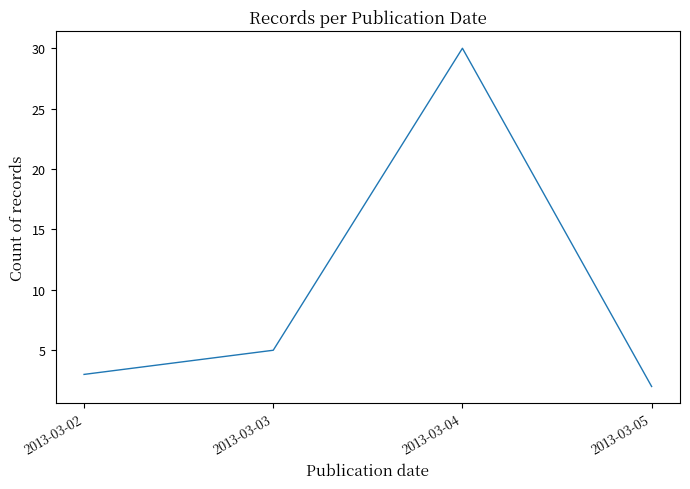

The value at 2013-03-05 is 2. True or false?

True